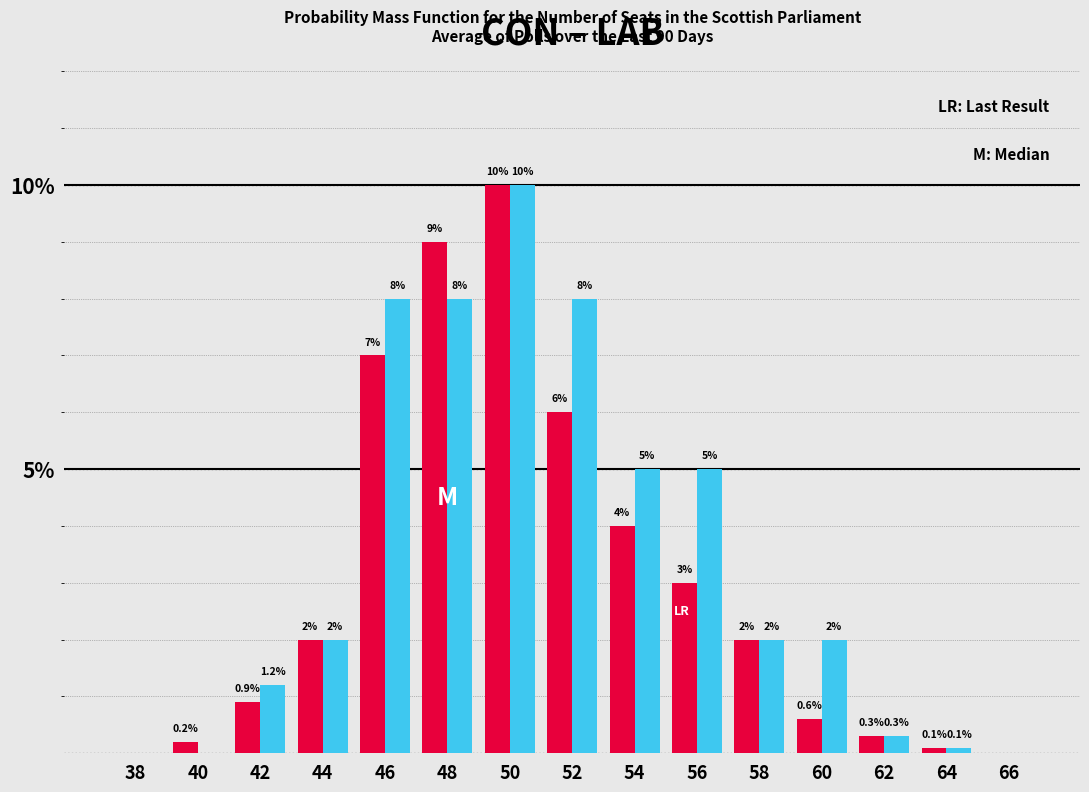

Reading left to right, list all the values displayed in this chart.

CON: 38=0.0	40=0.2	42=0.9	44=2.0	46=7.0	48=9.0	50=10.0	52=6.0	54=4.0	56=3.0	58=2.0	60=0.6	62=0.3	64=0.1	66=0.0
LAB: 38=0.0	40=0.0	42=1.2	44=2.0	46=8.0	48=8.0	50=10.0	52=8.0	54=5.0	56=5.0	58=2.0	60=2.0	62=0.3	64=0.1	66=0.0